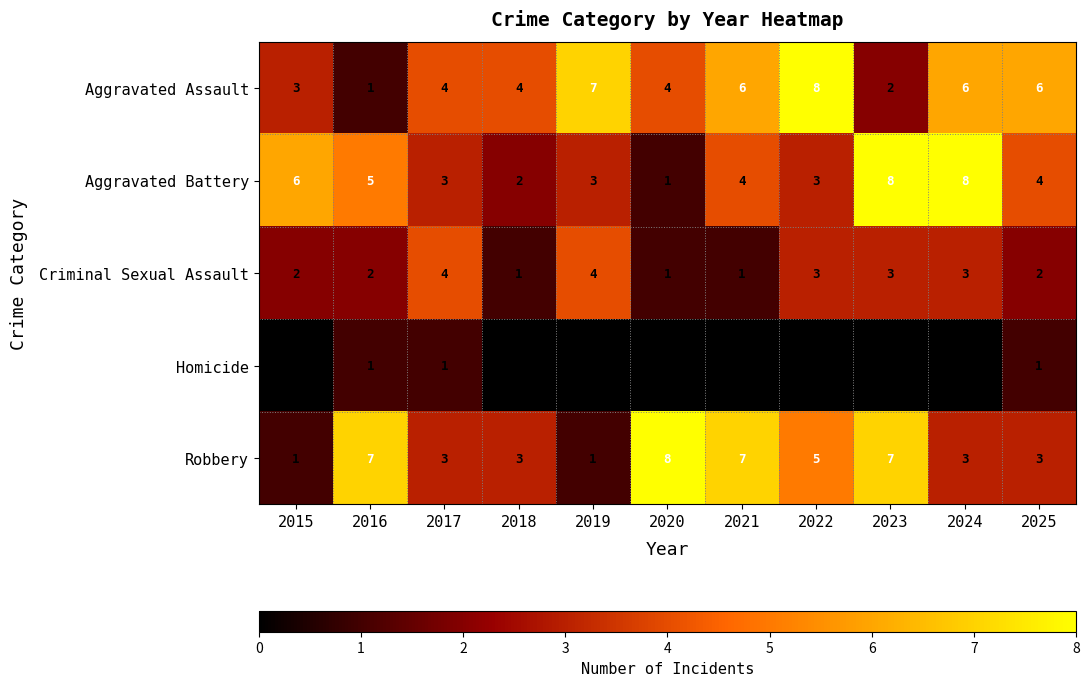

Which series has the largest total across all categories?

Aggravated Assault